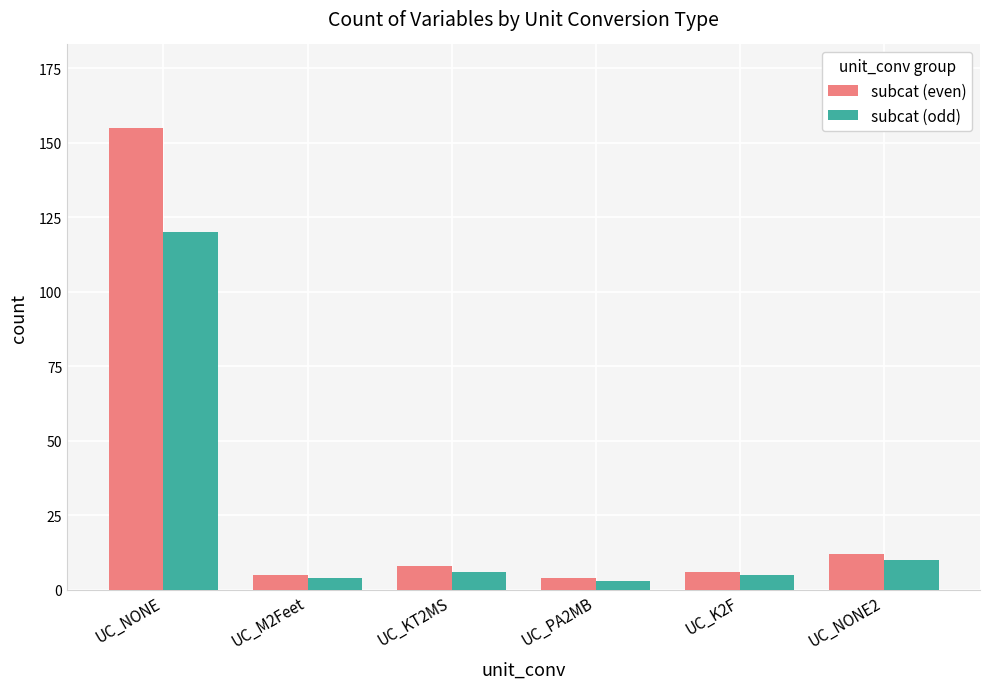

Is it true that subcat (odd) equals 4 at UC_M2Feet?

True